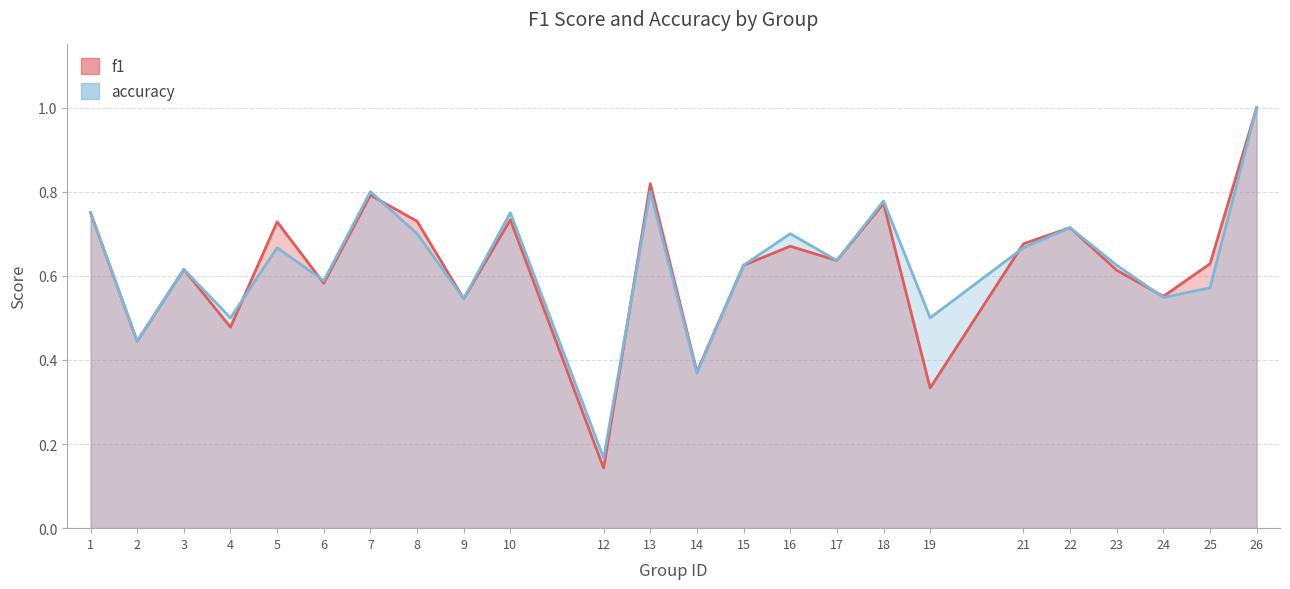

What are all the series names shown in the legend?

f1, accuracy